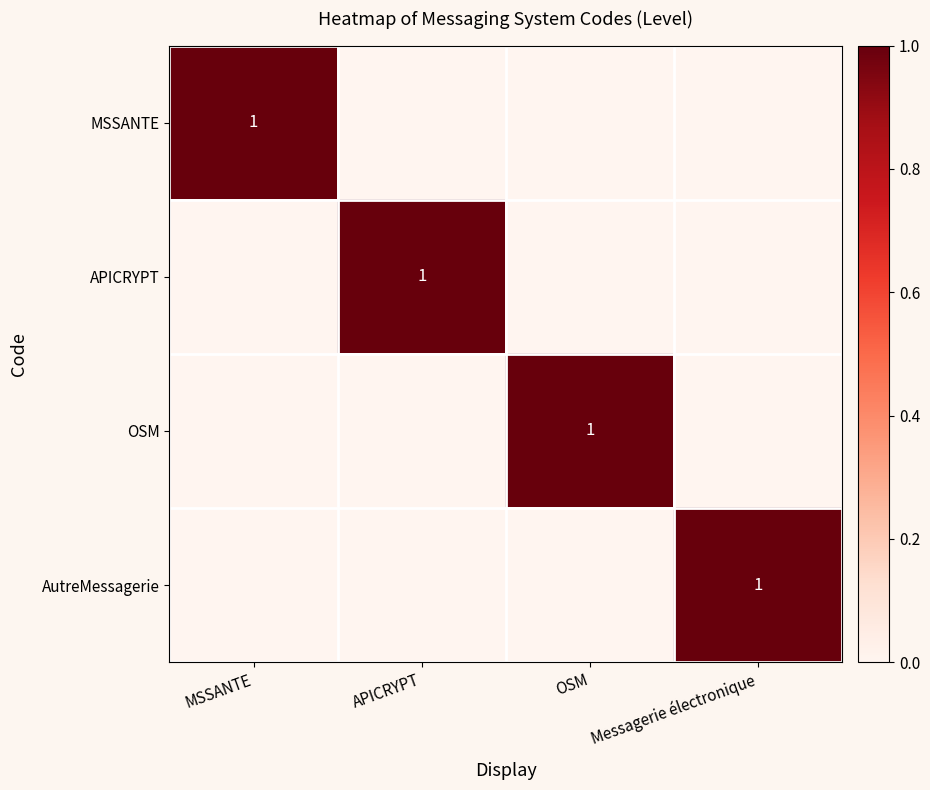

Is it true that AutreMessagerie equals -1 at OSM?

False